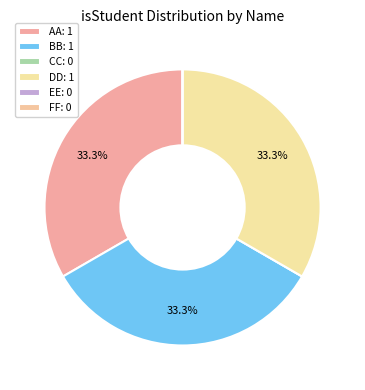

Does any single category account for the majority?

No